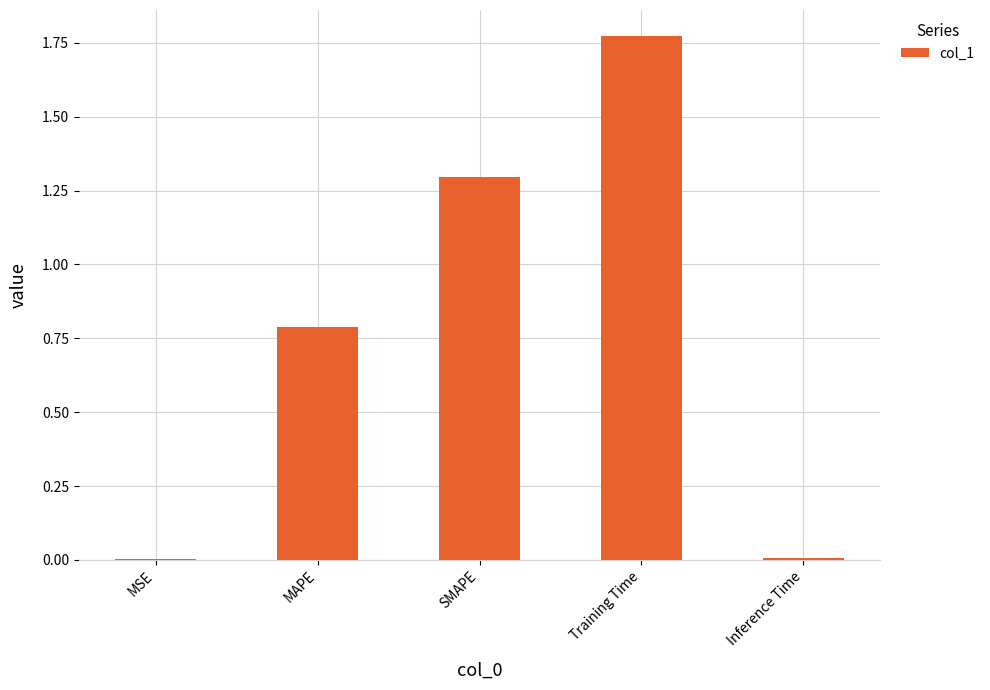

What is the change in value from MAPE to SMAPE?

+0.5